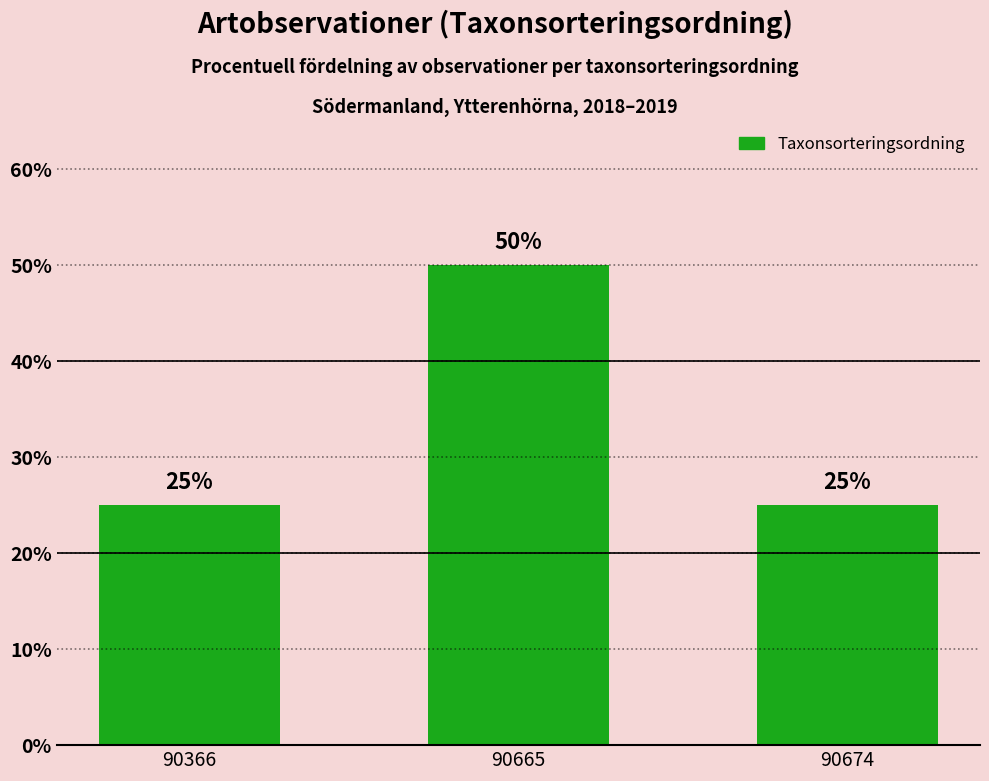

Does the chart contain stacked bars?

No